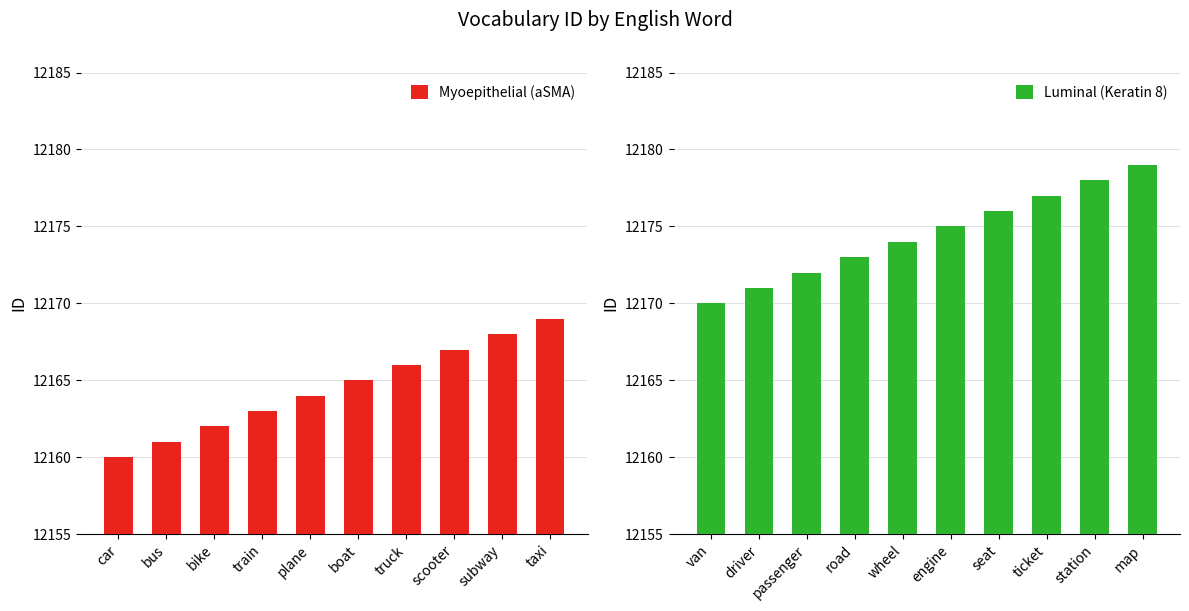

True or false: Myoepithelial (aSMA) has a value of 19250 at bus.

False